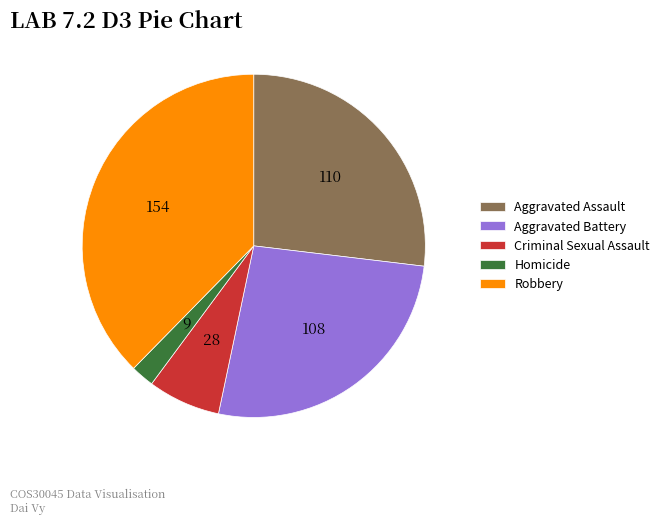

Which slice is the smallest?

Homicide